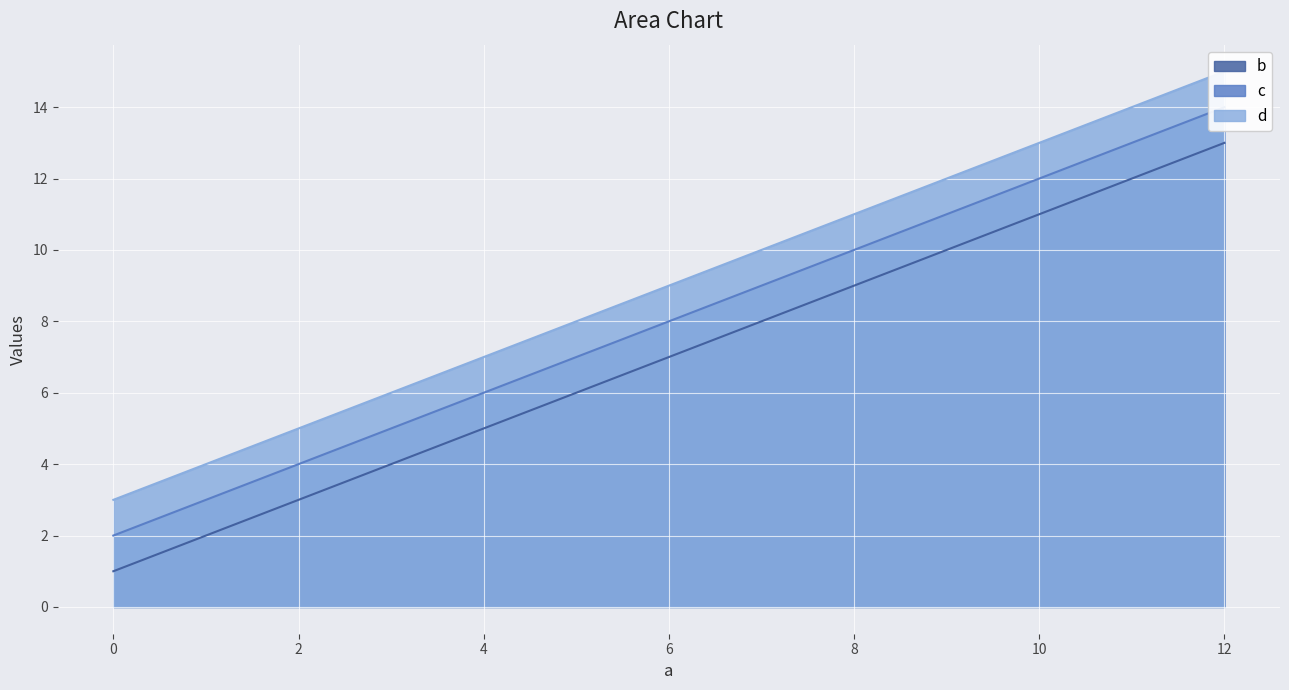

True or false: d and c cross at least once.

False